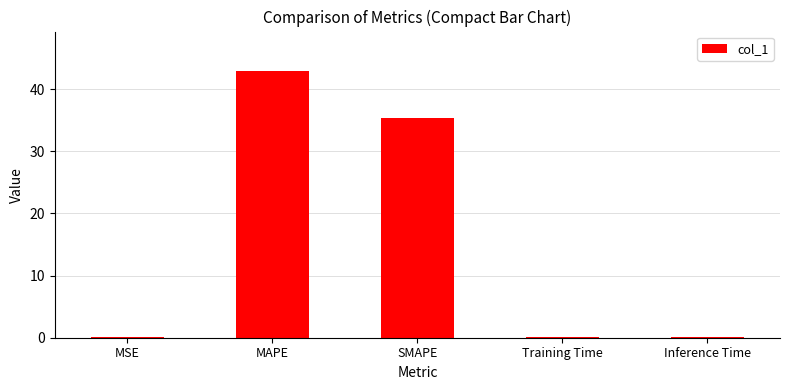

The value at MAPE is 62.0. True or false?

False